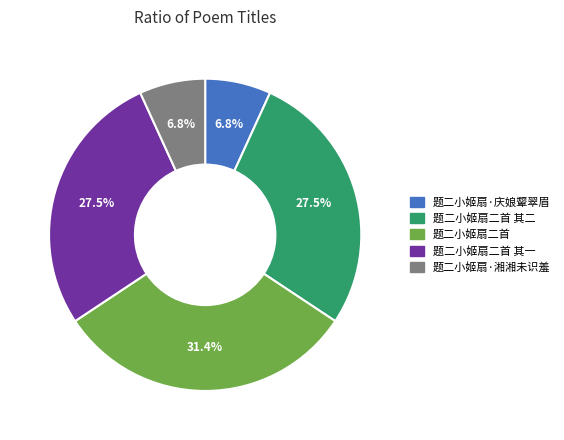

Which has a higher value, 题二小姬扇·湘湘未识羞 or 题二小姬扇二首 其二?

题二小姬扇二首 其二